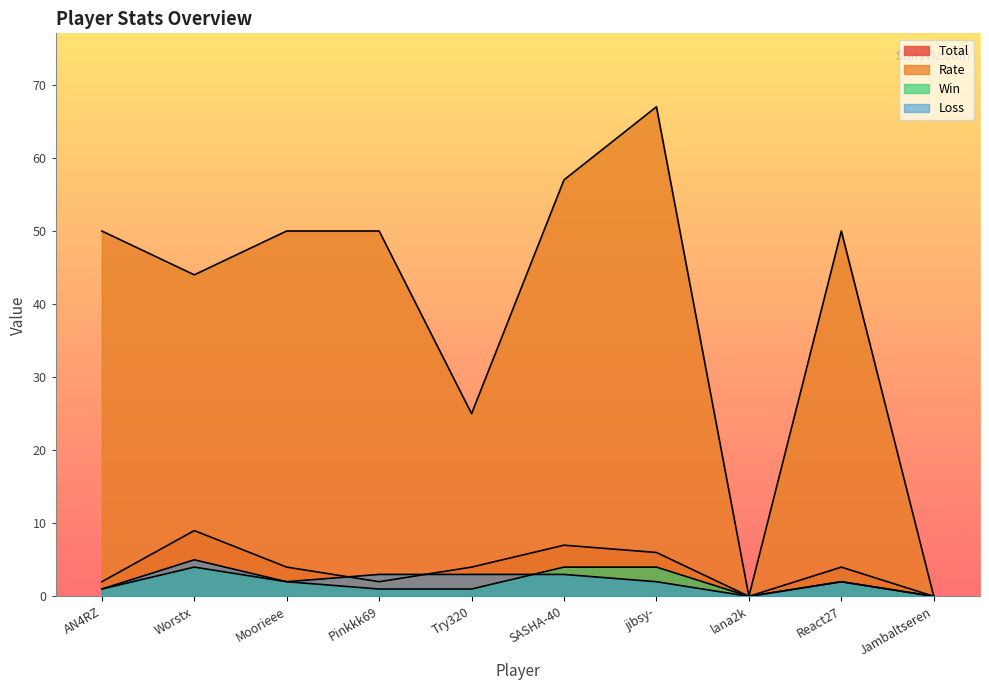

What is the label of the 3rd point from the right?

lana2k